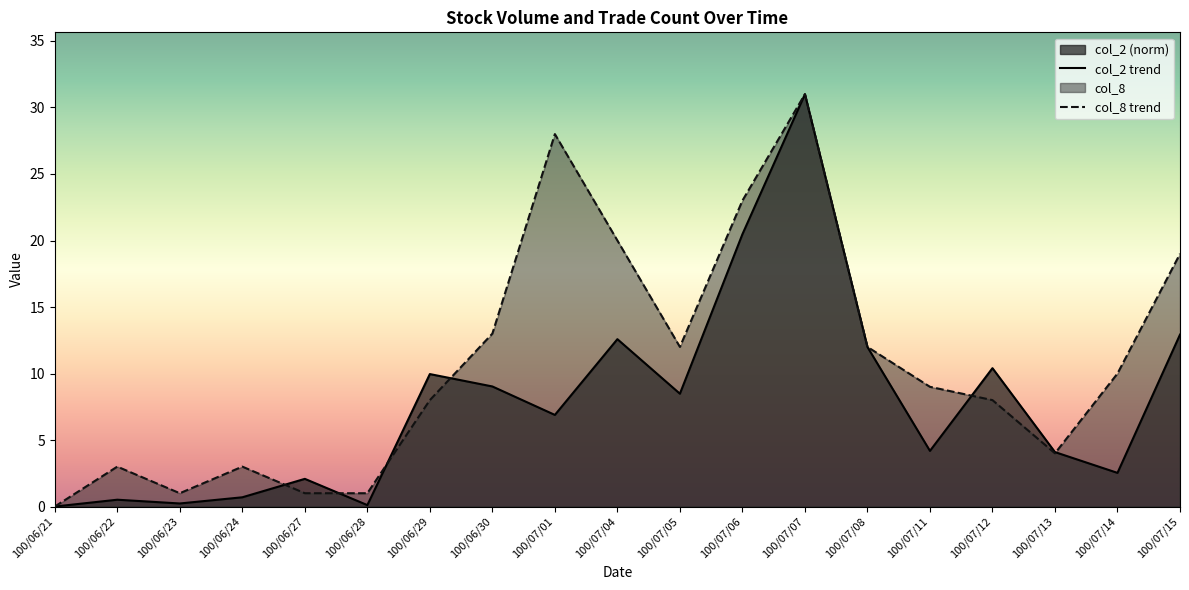

What is the total value across all series at 100/06/29?

18.0